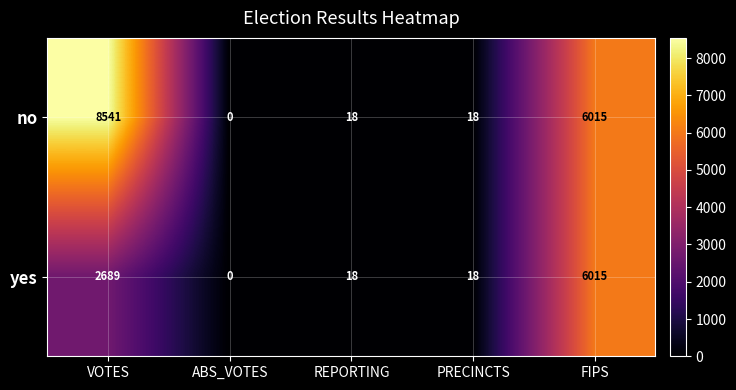

What is the average value of the yes series?

1748